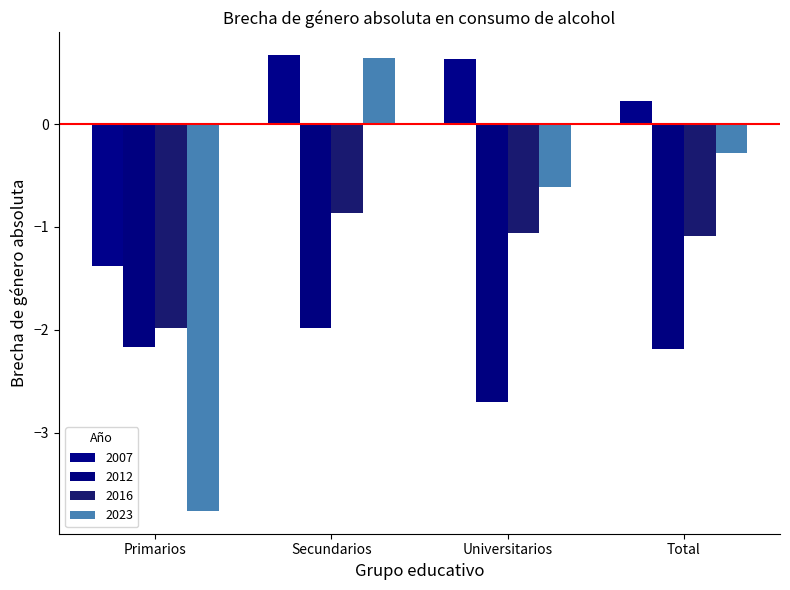

How many groups of bars are there?

4